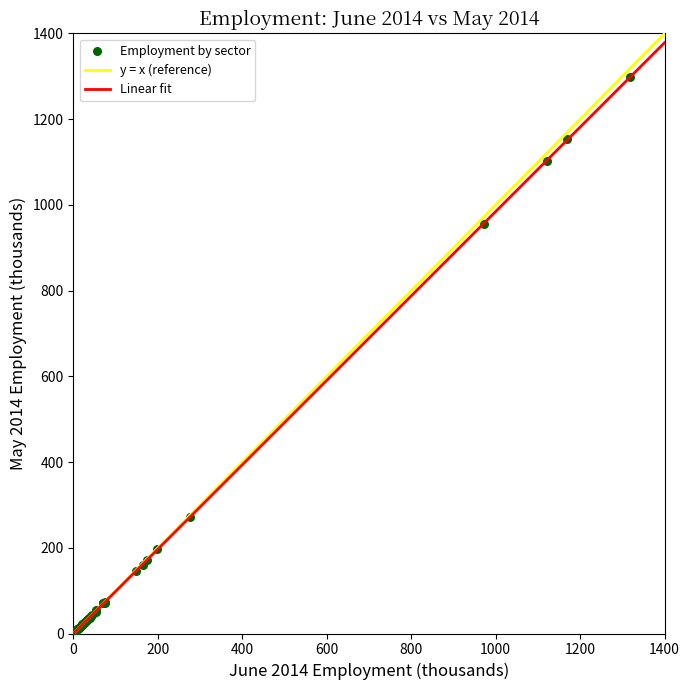

What Y value in the scatter plot is closest to 651?

956.5